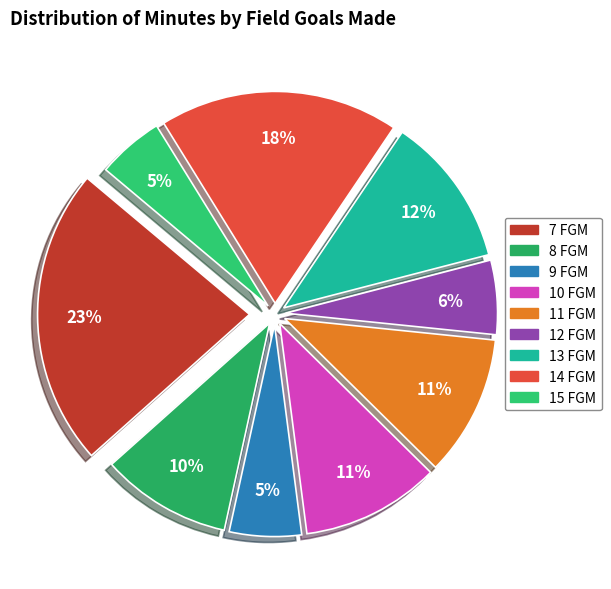

How many segments does this pie chart have?

9